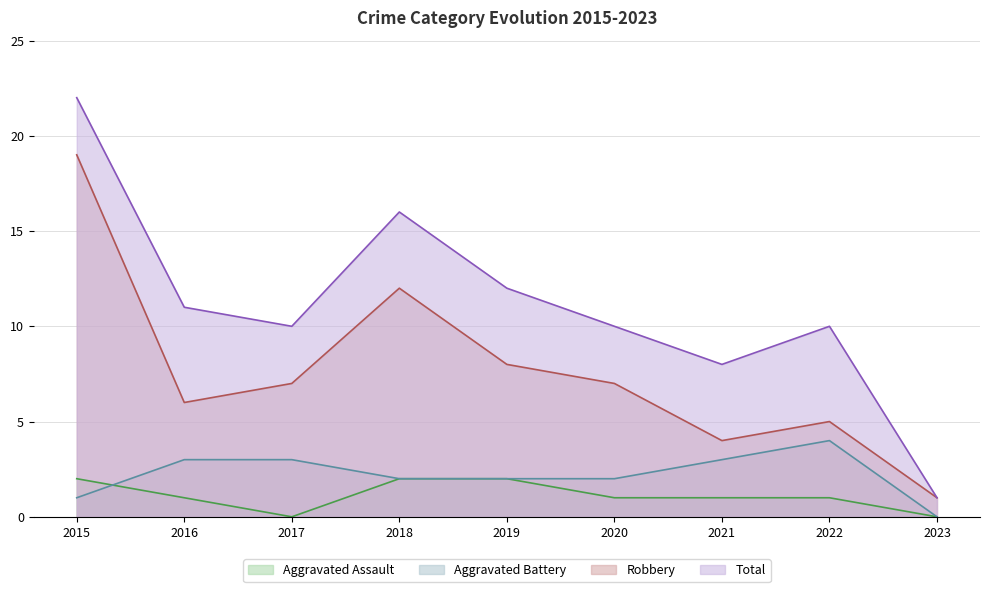

How many lines are shown in the chart?

4